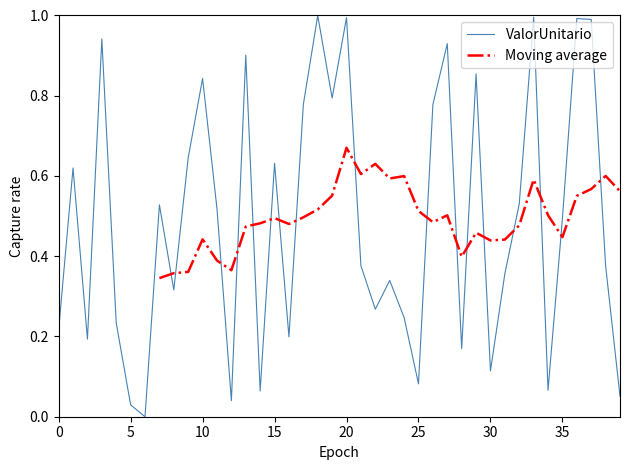

The chart shows a value of 0.2 at 16. True or false?

True